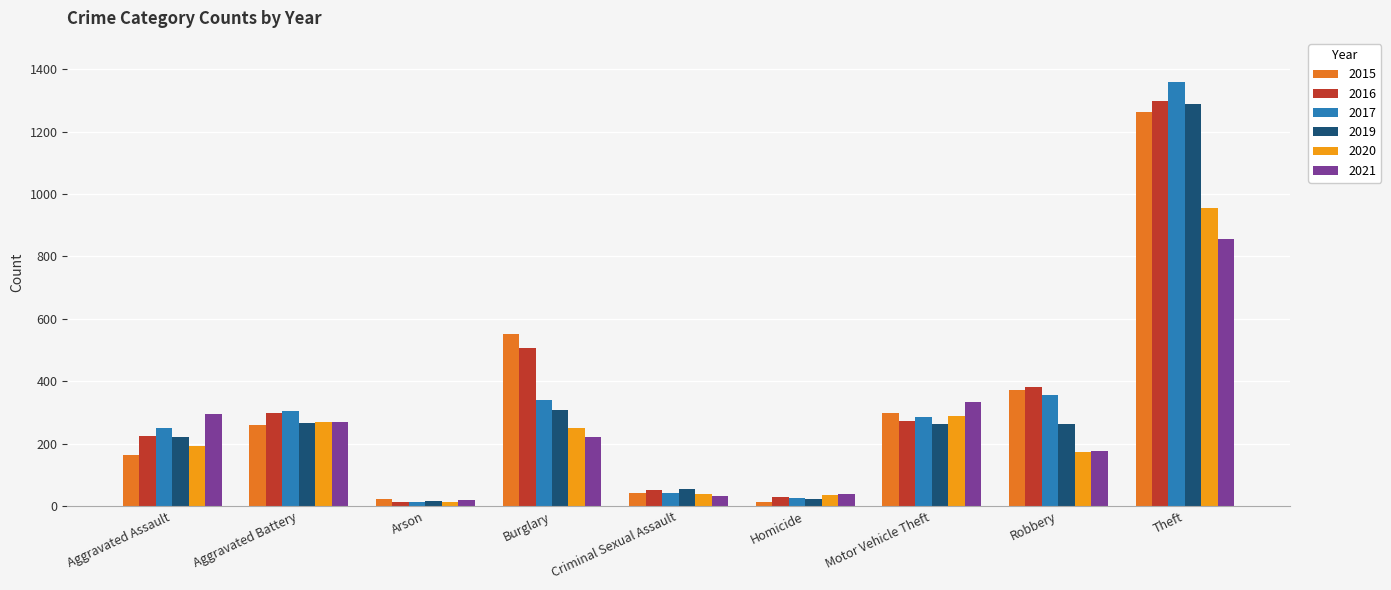

What is the difference between the second highest and second lowest values in the 2021 series?

299